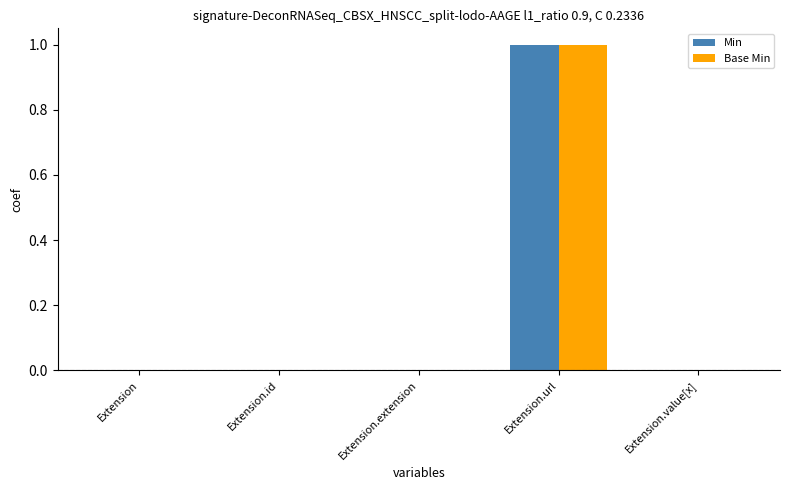

At which category is the sum across all series the highest?

Extension.url